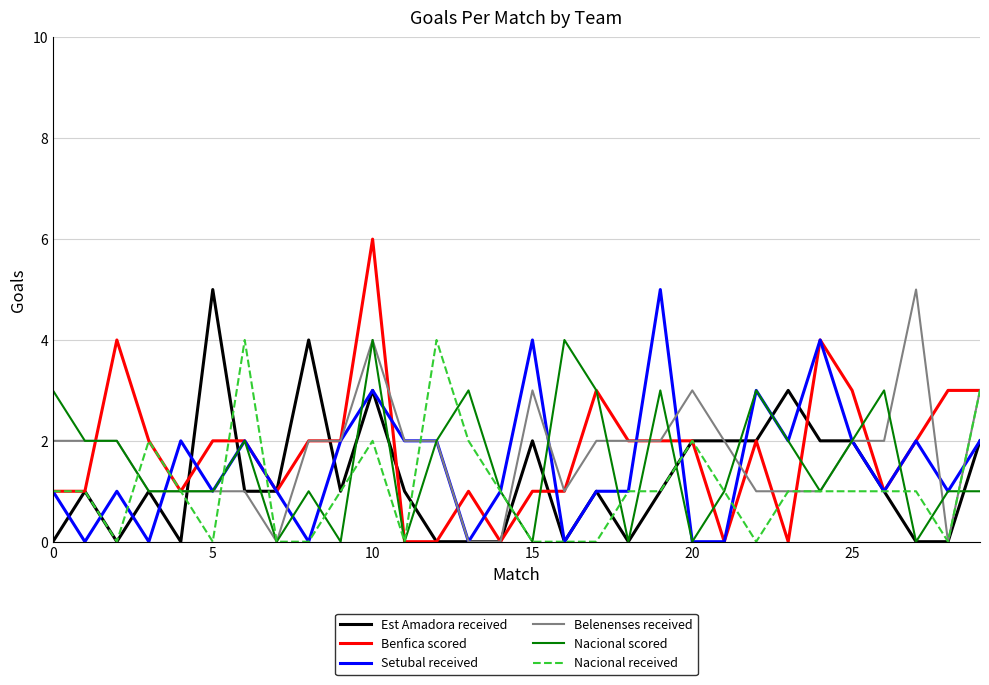

Which series has the widest spread of values?

Benfica scored